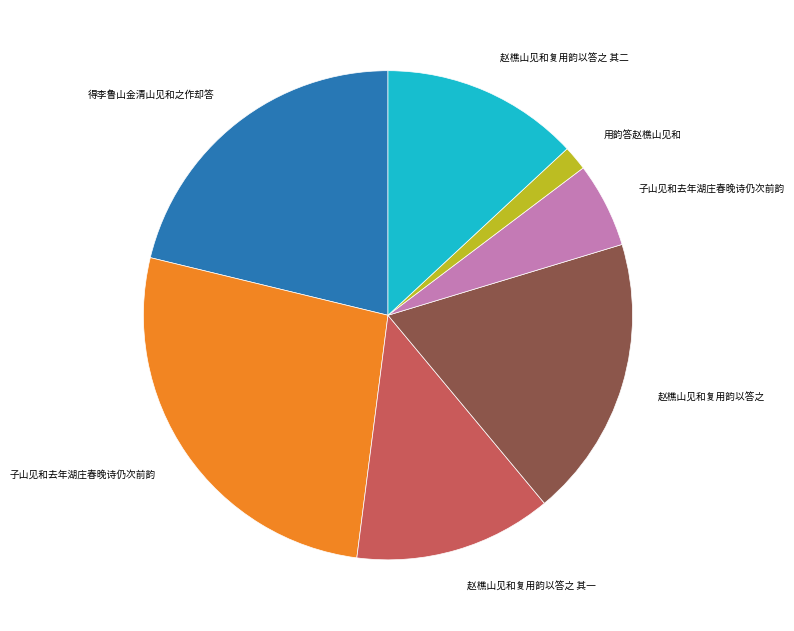

Is there a majority slice in this chart?

No